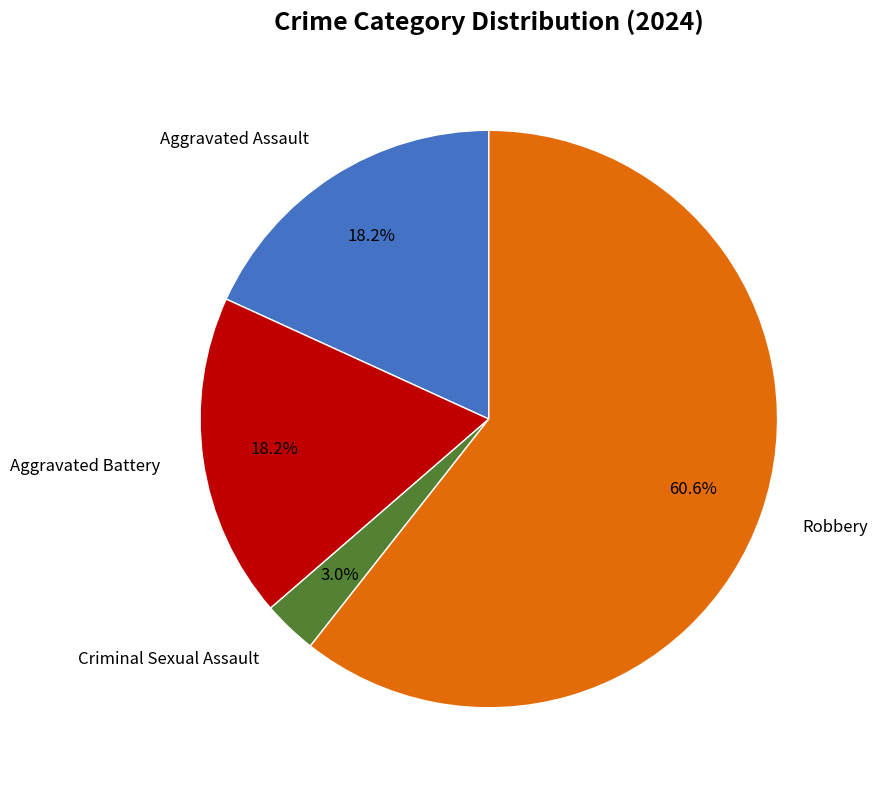

Is there a majority slice in this chart?

Yes